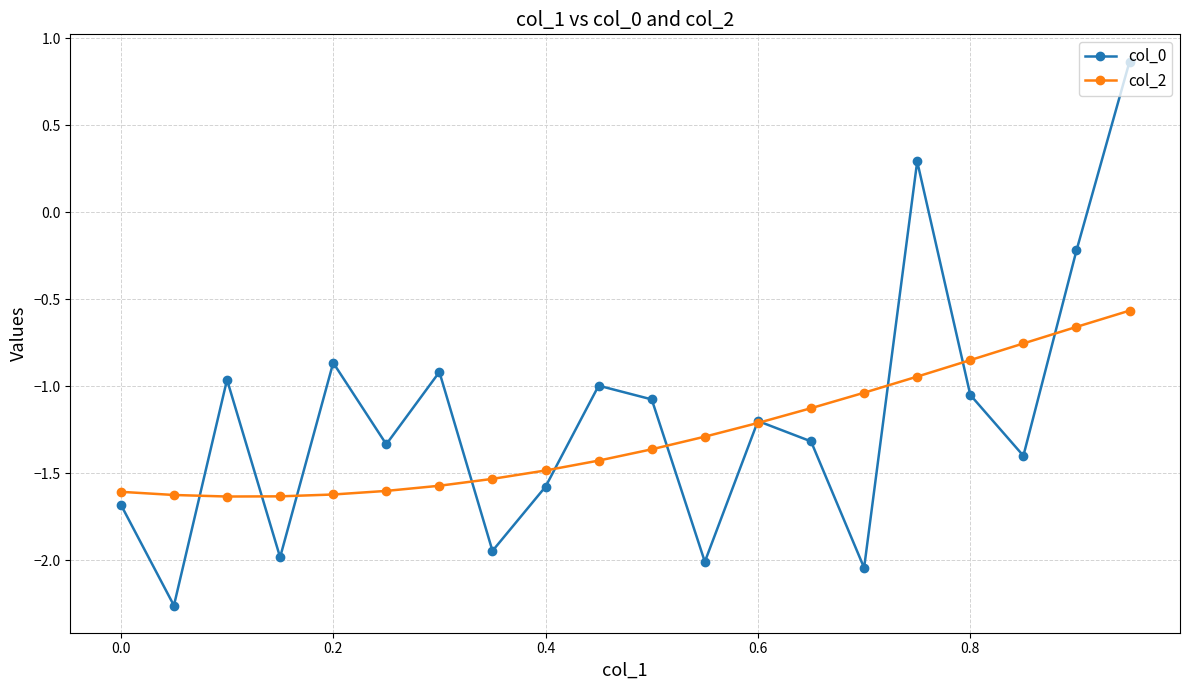

In col_0, how many points are lower than both neighbors (excluding endpoints)?

7